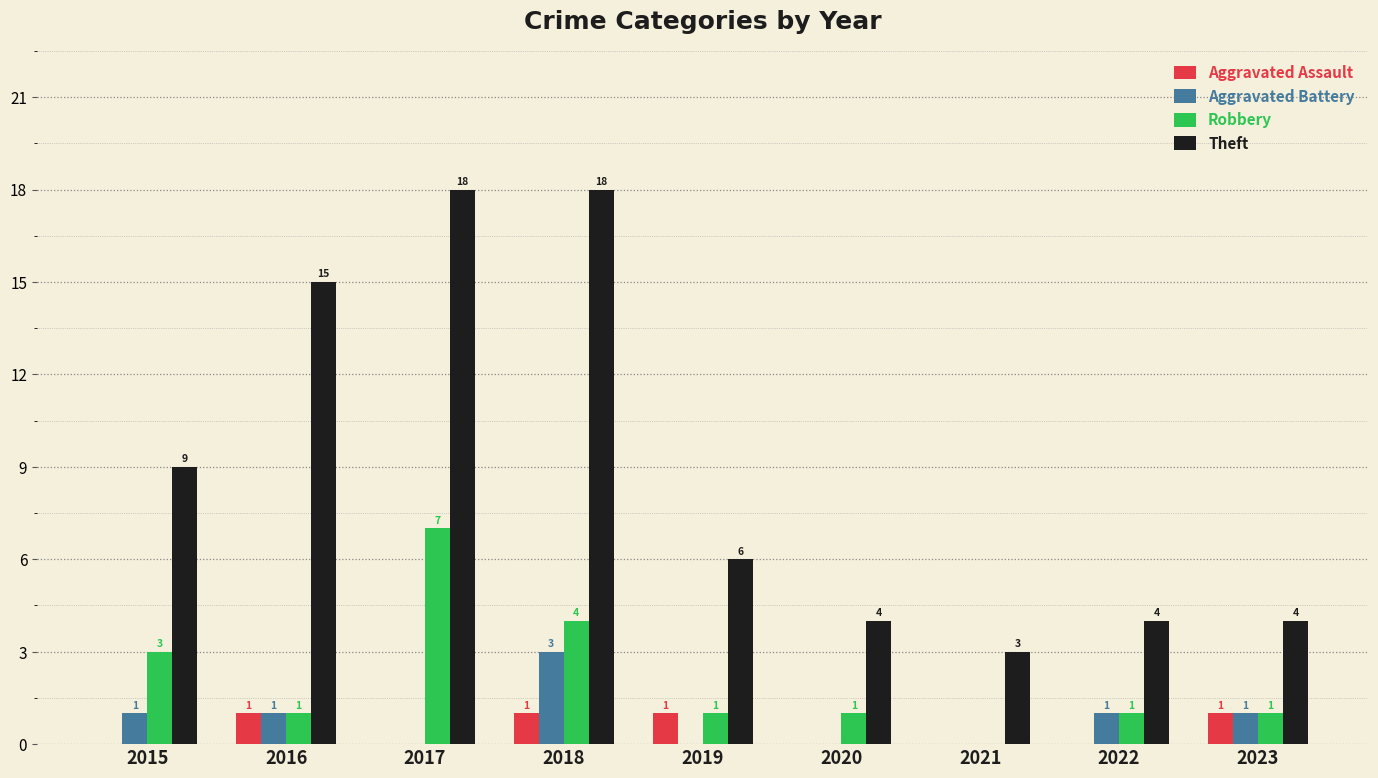

Which series has the largest total across all categories?

Theft